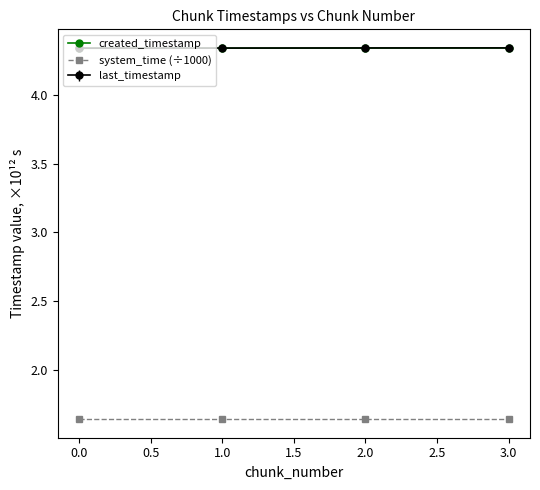

True or false: system_time (÷1000) has more than 1 interior local peaks.

False